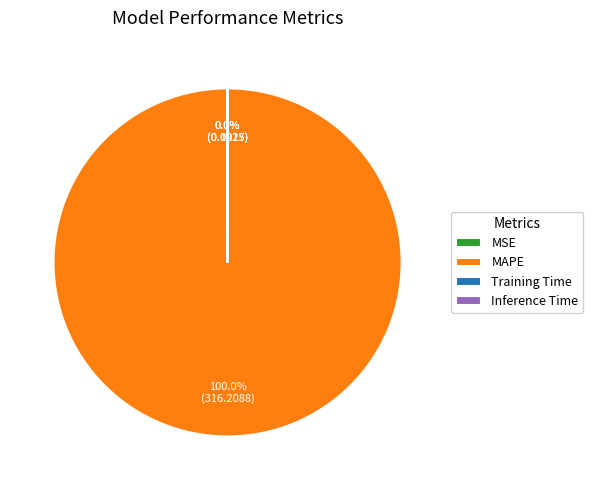

What is the largest slice in the pie chart?

MAPE